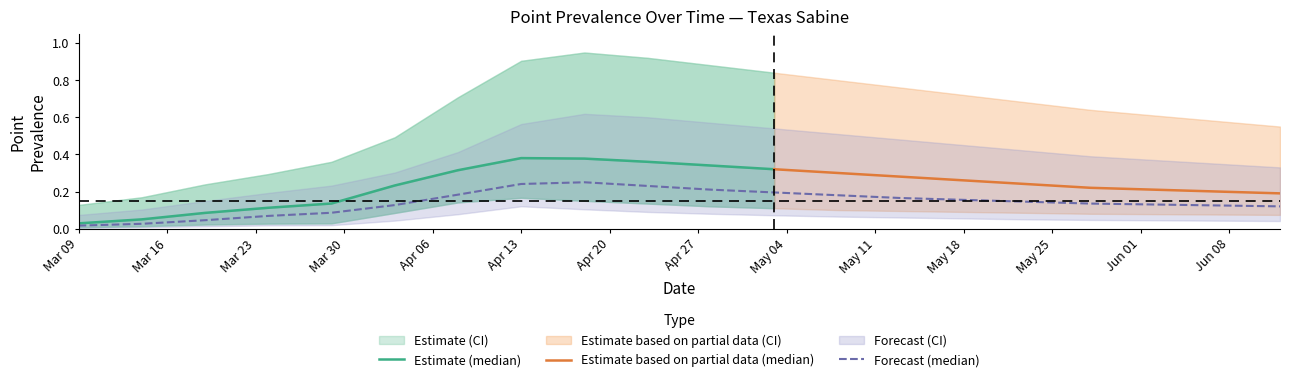

What is the total value across all series at 2020-06-12?

1.3